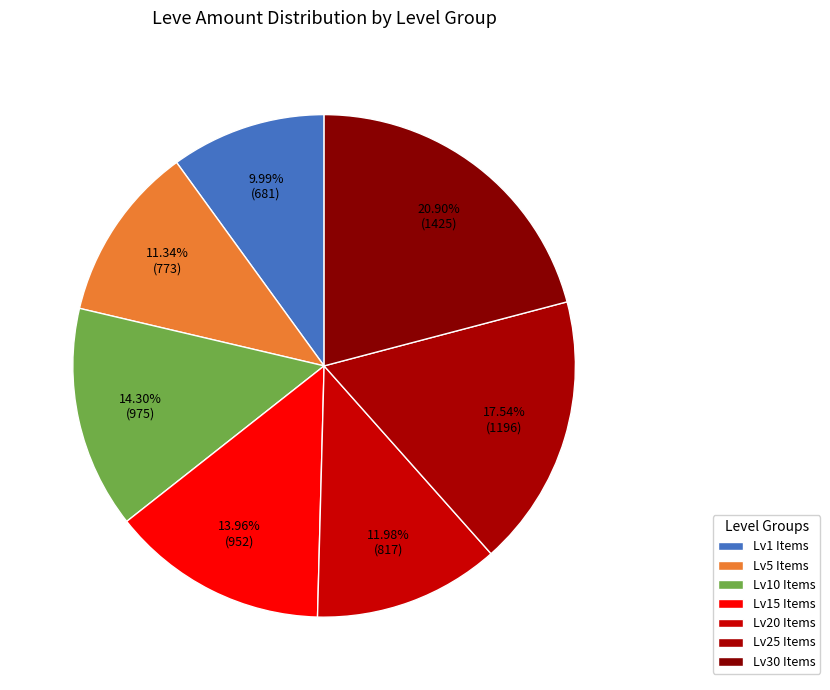

Is there a majority slice in this chart?

No